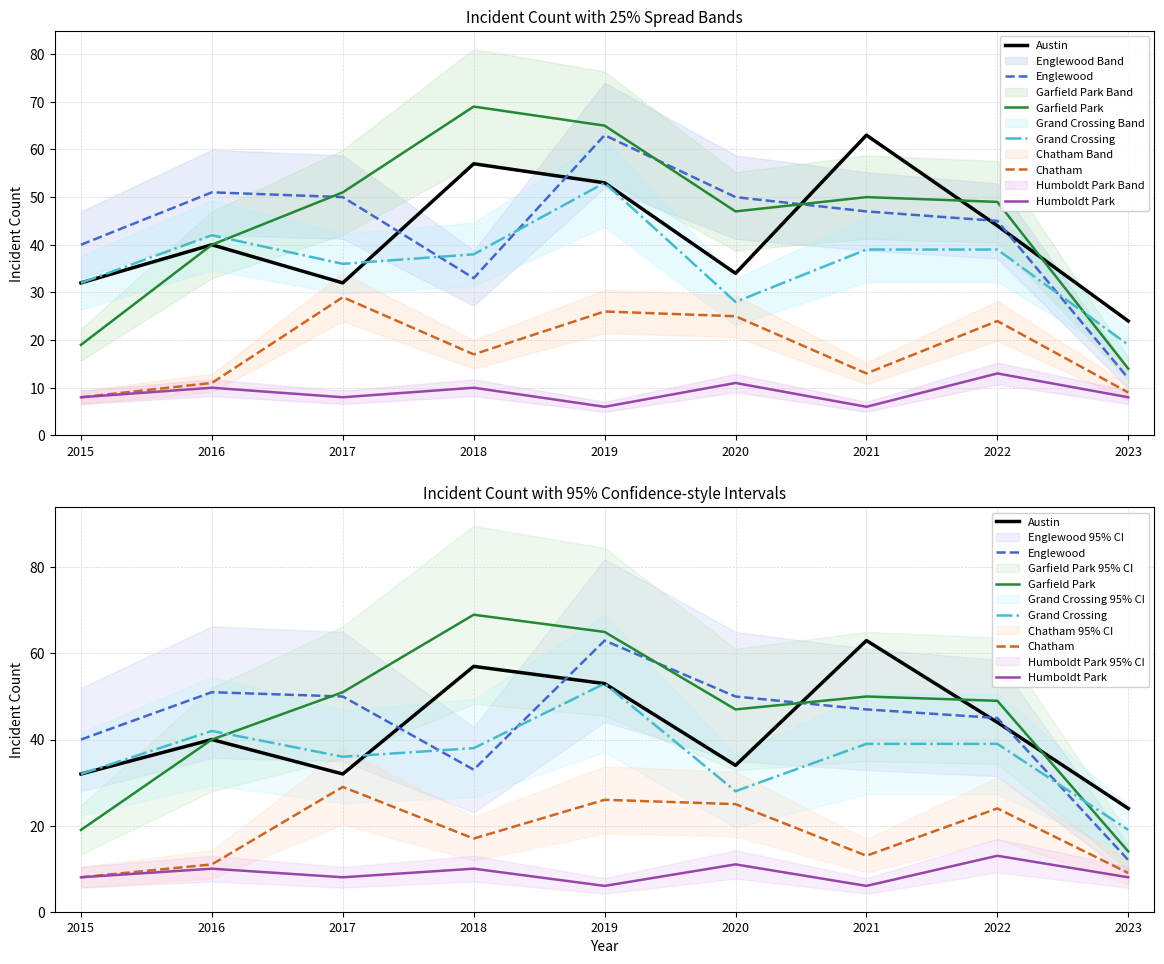

Where is the first local minimum for Grand Crossing?

2017